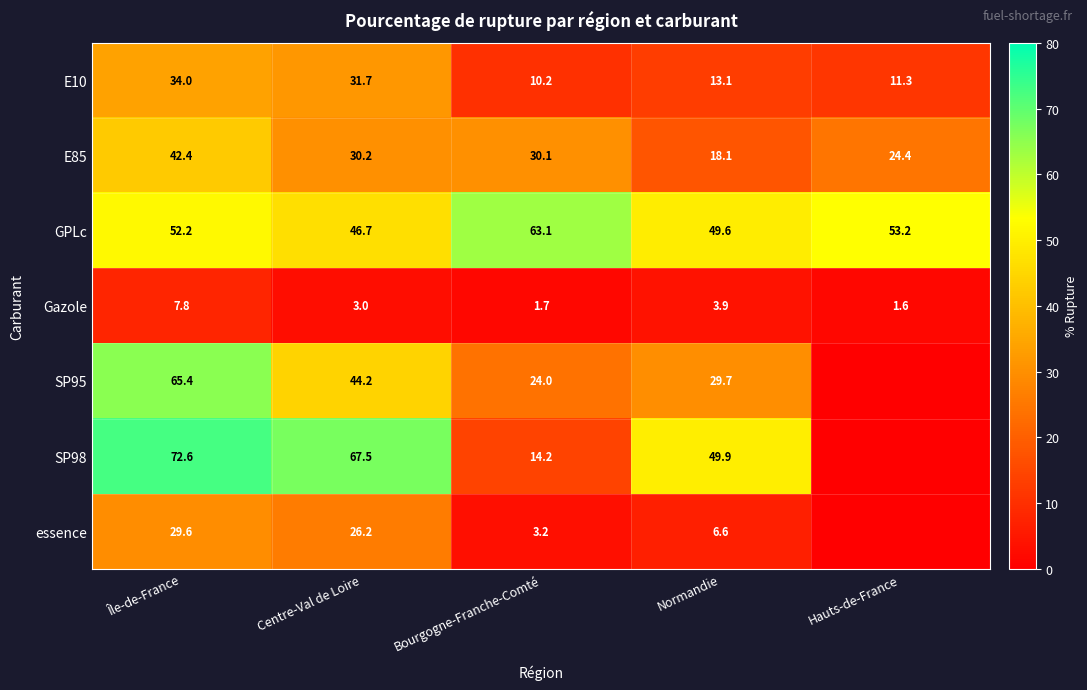

How many series are shown in this chart?

7